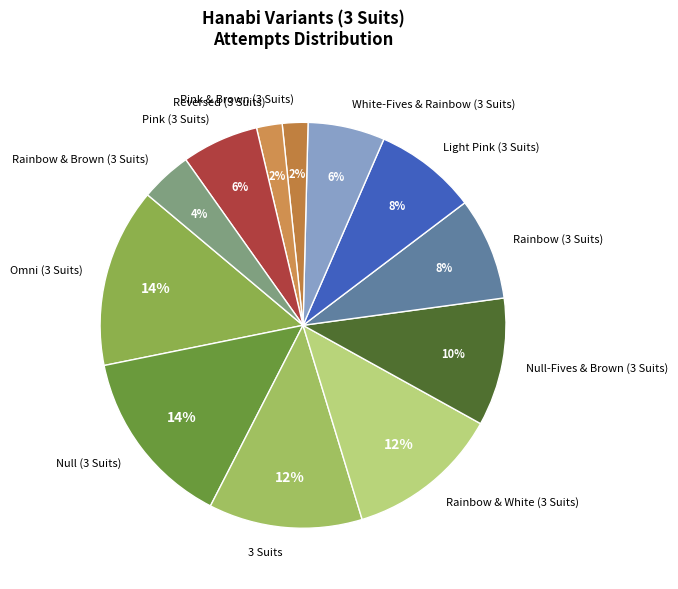

Do Rainbow & White (3 Suits) and Reversed (3 Suits) together represent more than half of the pie?

No